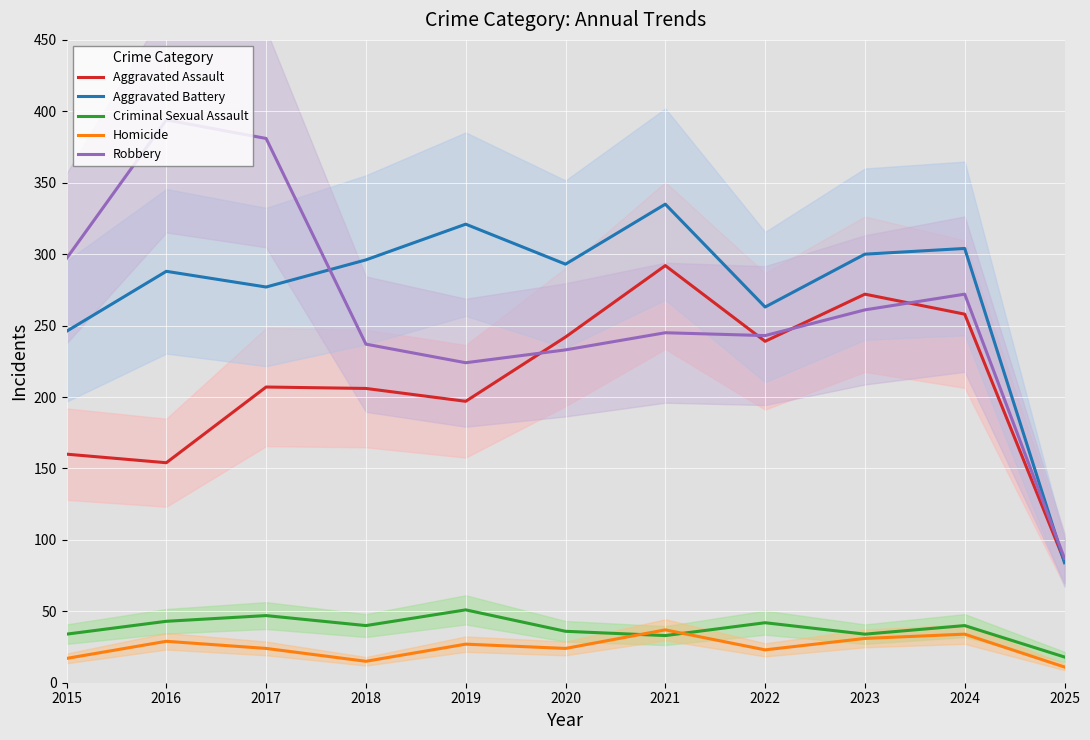

At how many categories does at least one series exceed 25?

11